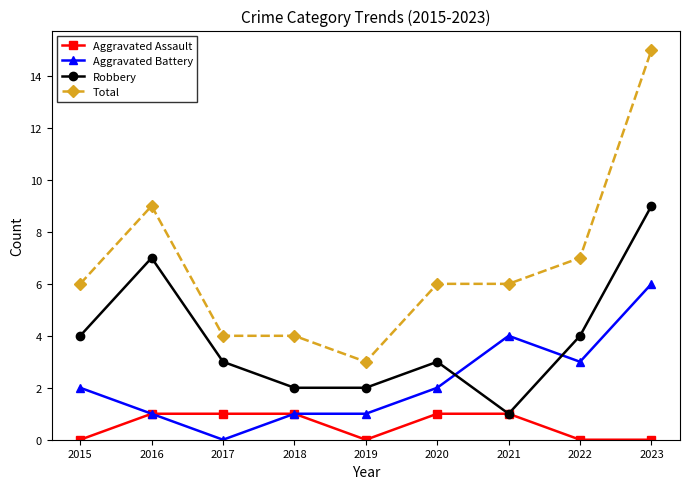

The Aggravated Assault series shows 1 at 2017. True or false?

True